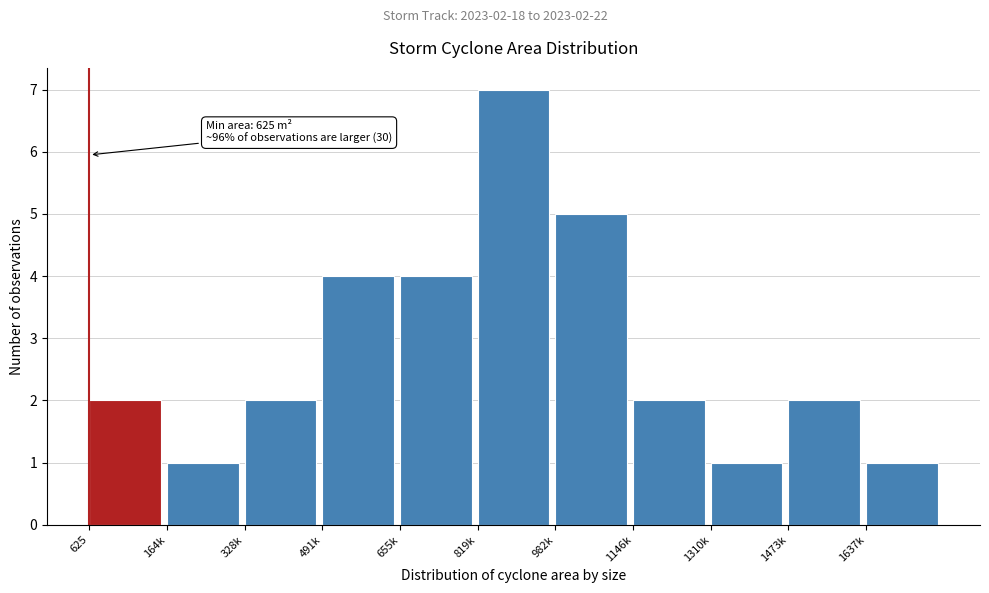

Reading left to right, what are all the values shown in this chart?

625=2	164k=1	328k=2	491k=4	655k=4	819k=7	982k=5	1146k=2	1310k=1	1473k=2	1637k=1